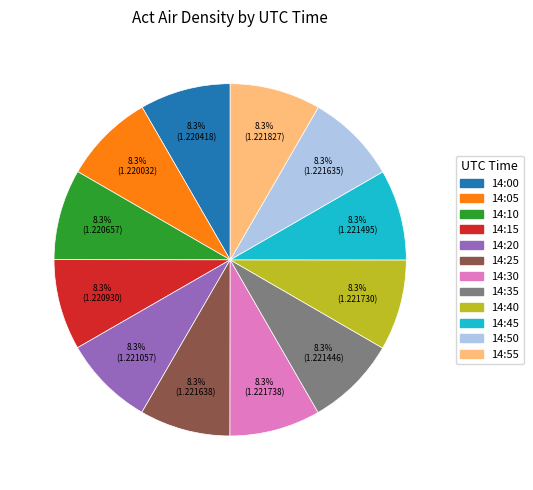

Does 14:00 represent more than half of the total?

No